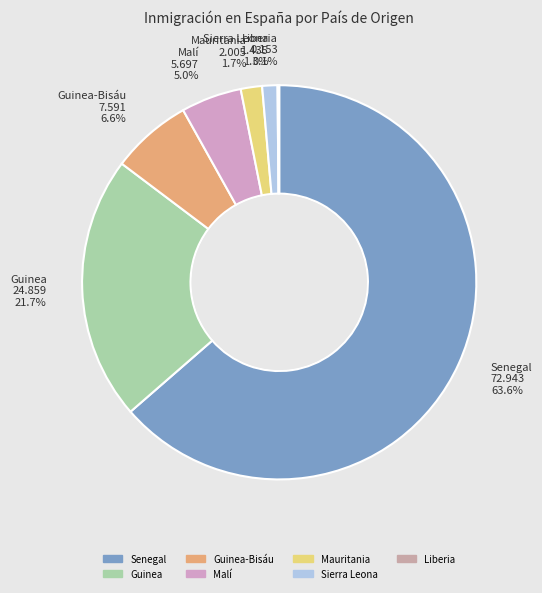

What portion of the pie excludes Senegal?

36.4%